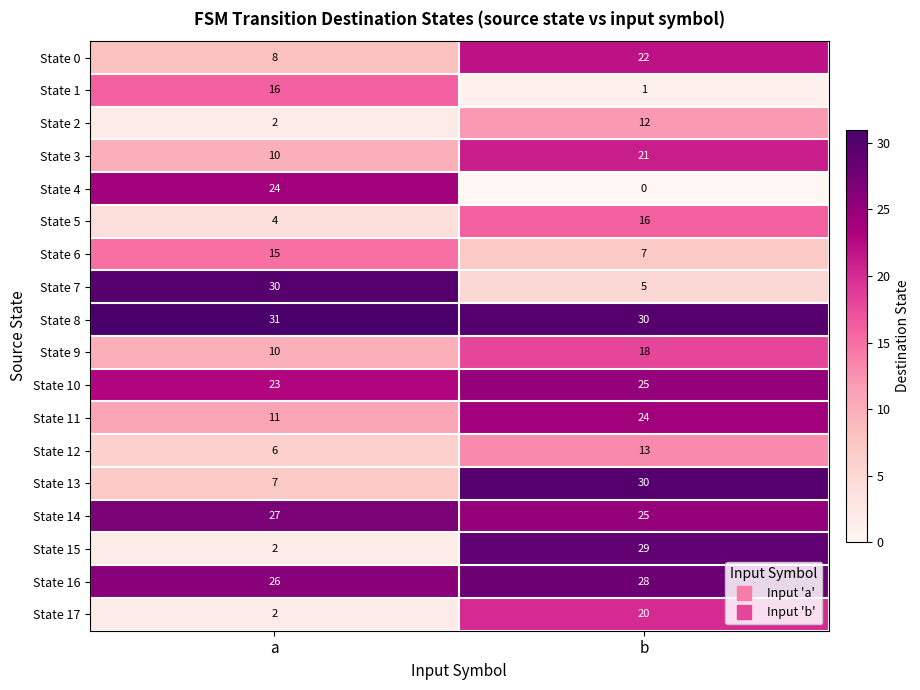

Rank the categories by State 7 value from highest to lowest.

a, b